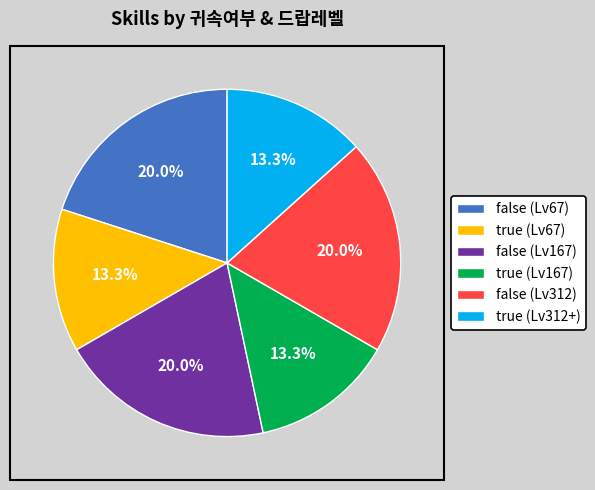

Between false (Lv67) and true (Lv67), which is larger?

false (Lv67)